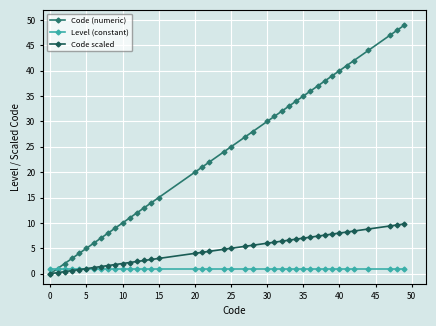

What is the maximum value shown in the chart?

49.0